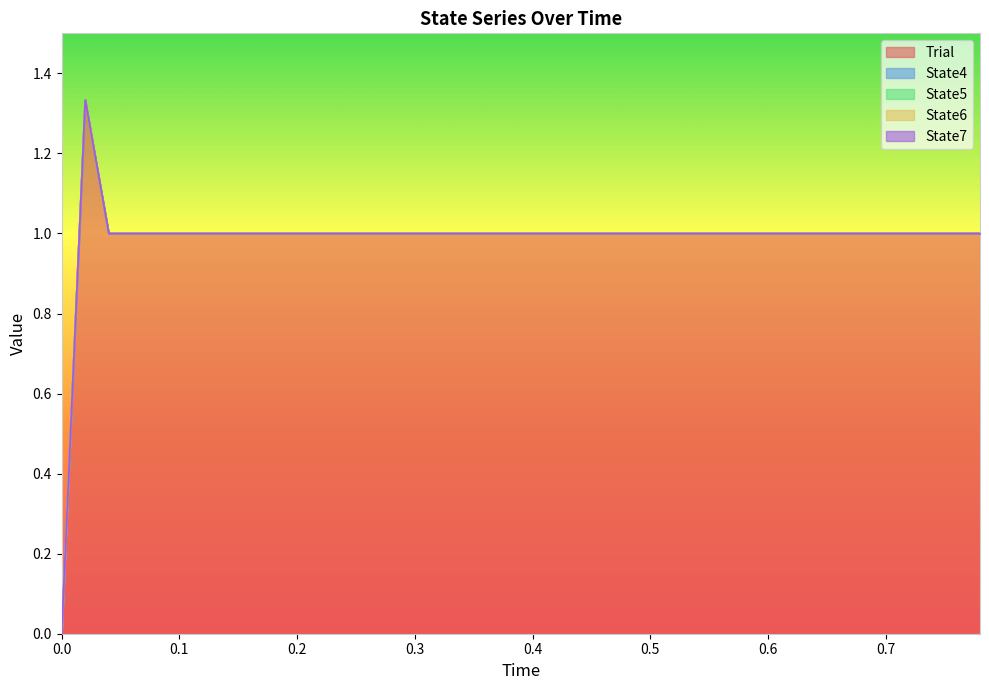

Does the chart display data point markers on the line(s)?

No